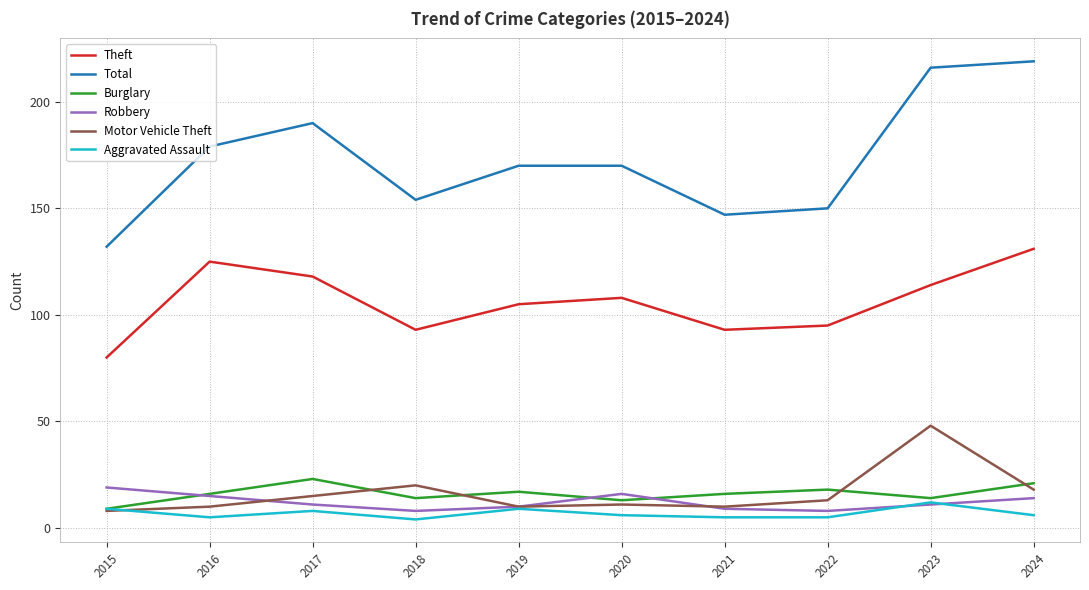

Between 2017 and 2018, which series saw the biggest shift?

Total